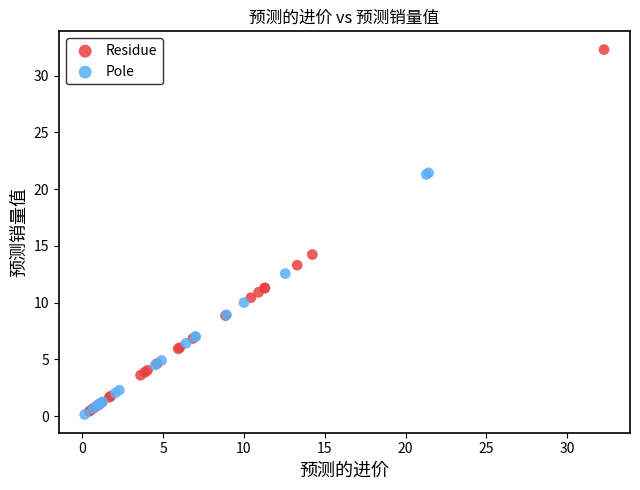

Which series contains the highest Y value?

Residue